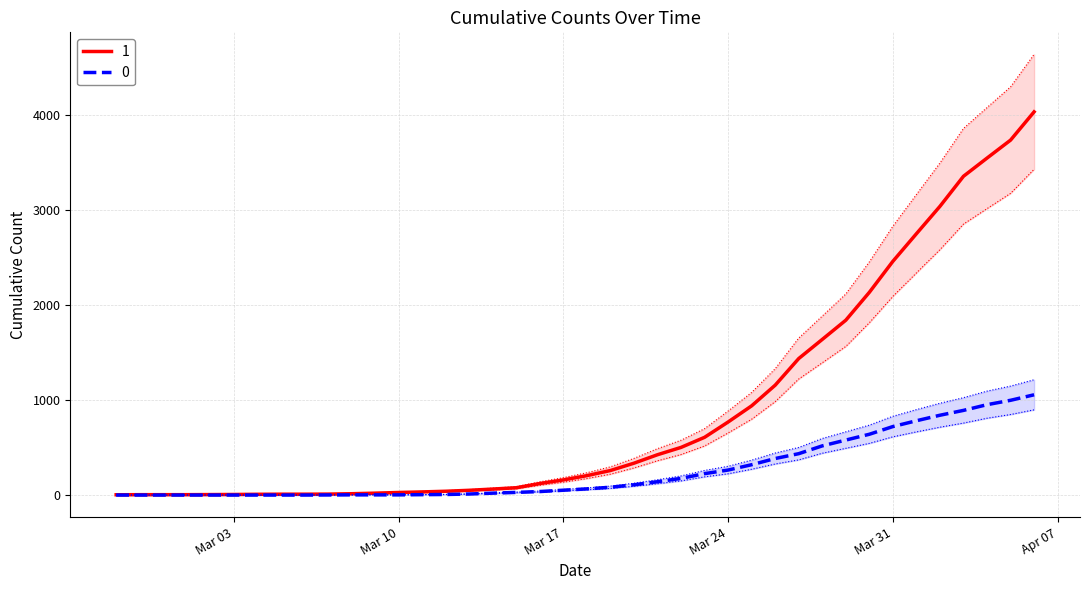

What is the difference between the second highest and second lowest values in the 0 series?

996